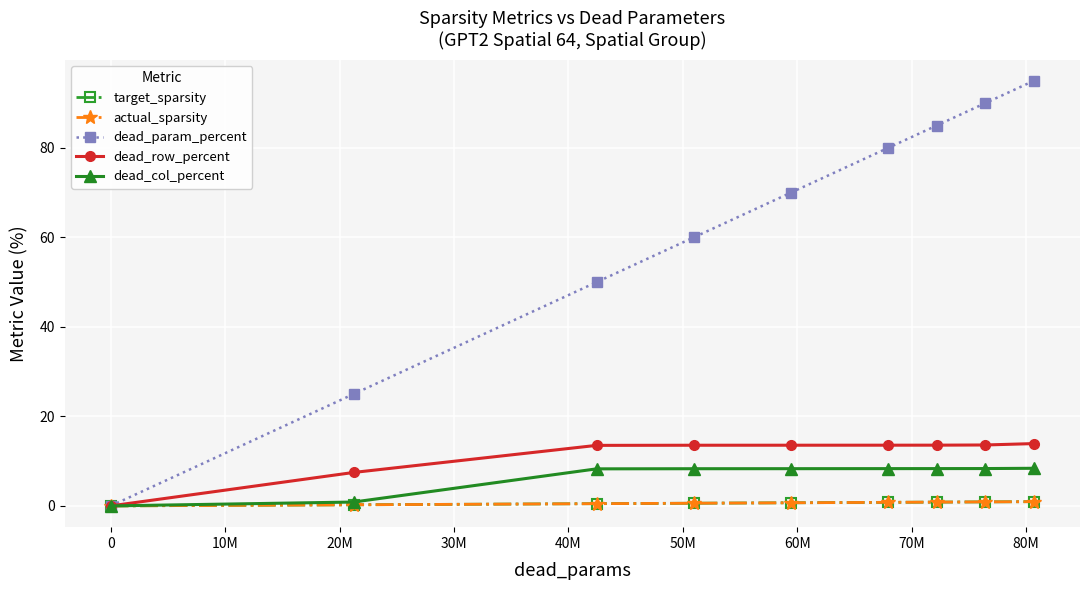

What is the value of the target_sparsity point at the 5th from the left?

0.7